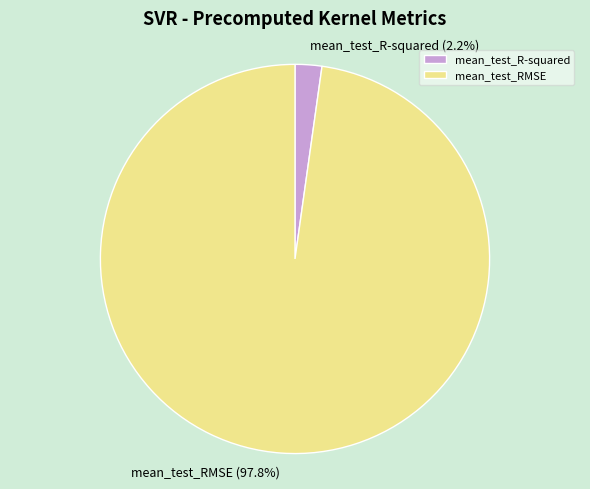

Which category has the biggest portion of the pie?

mean_test_RMSE